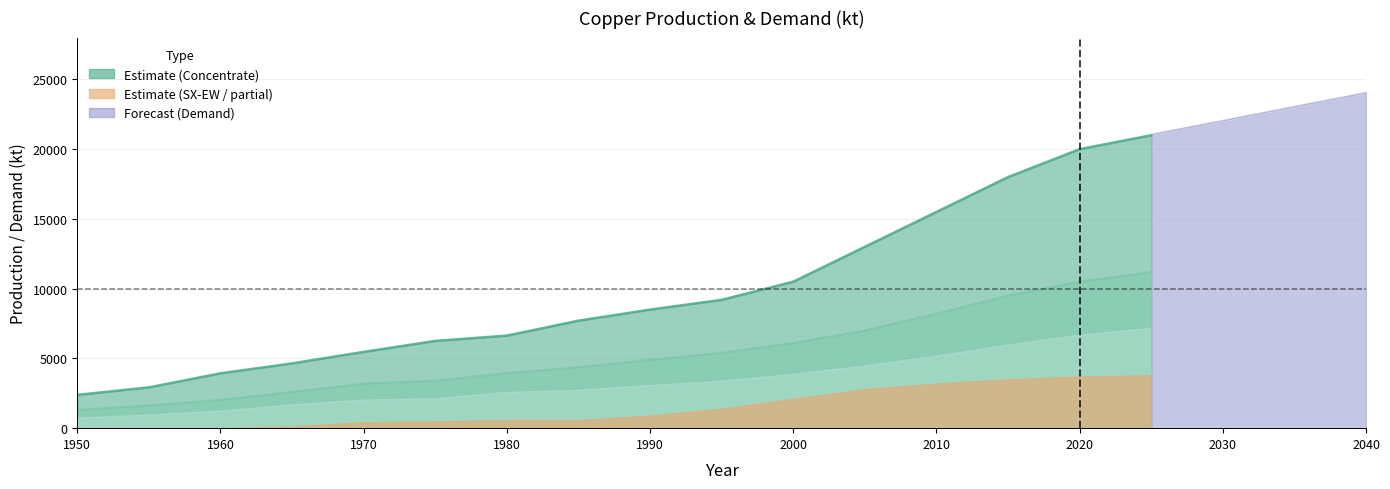

Is it true that Concentrate production equals 2359.2 at 1975?

False